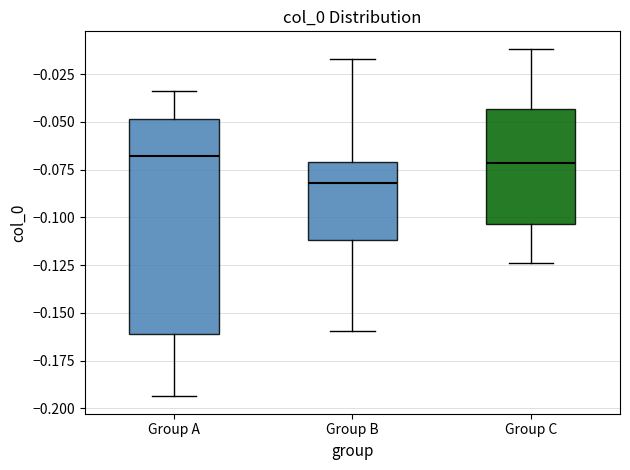

Reading left to right, read every box against the y-axis: the position of its median line, the range the box covers, and the ends of its whiskers. The values are not printed on the chart, so give them approximately, as read against the axis.

Group A: median -0.070, box -0.160 to -0.050, whiskers -0.195 to -0.035
Group B: median -0.080, box -0.110 to -0.070, whiskers -0.160 to -0.015
Group C: median -0.070, box -0.105 to -0.045, whiskers -0.125 to -0.010